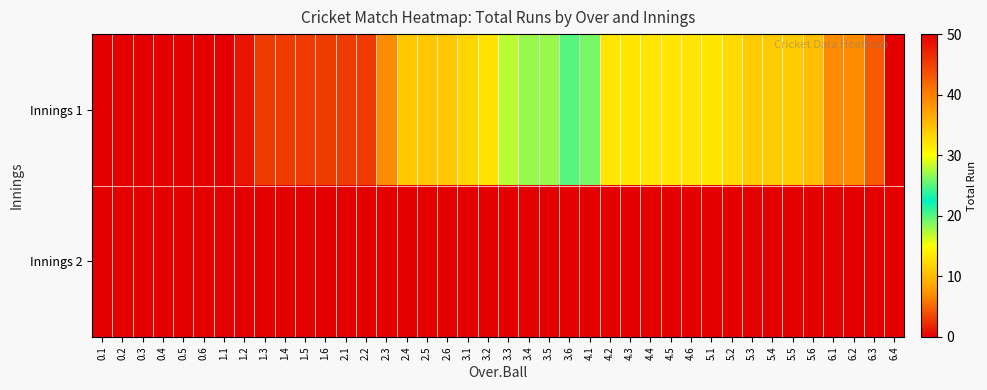

Which category has the lowest value across all series?

0.1